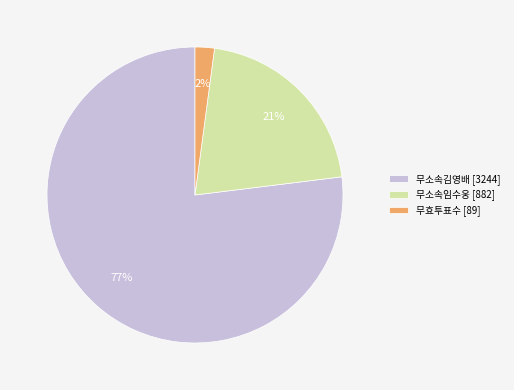

Do 무효투표수 [89] and 무소속임수웅 [882] together represent more than half of the pie?

No